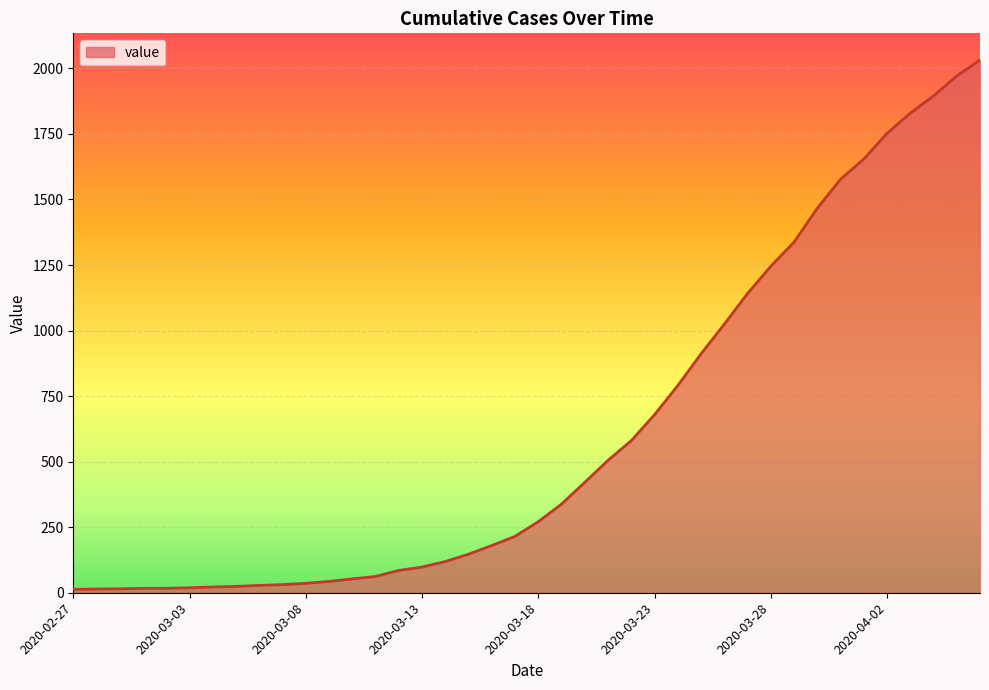

What is the greatest value displayed?

2032